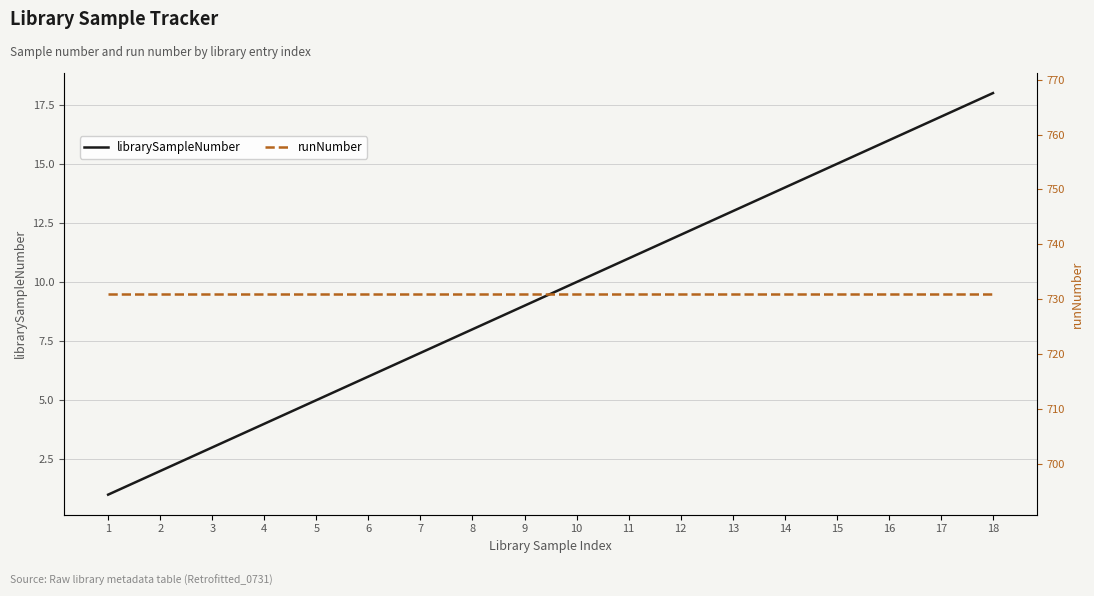

Is this an area chart (filled region under the line)?

No